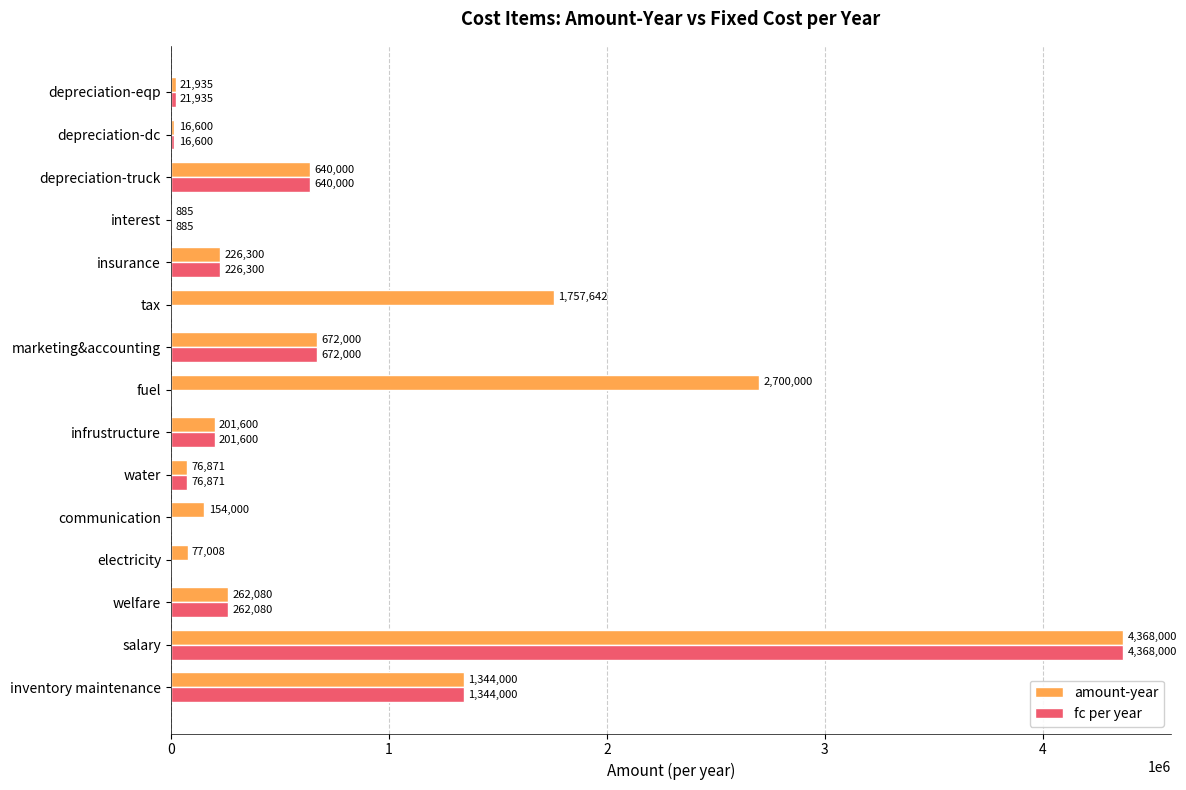

At which category is the sum across all series the highest?

salary